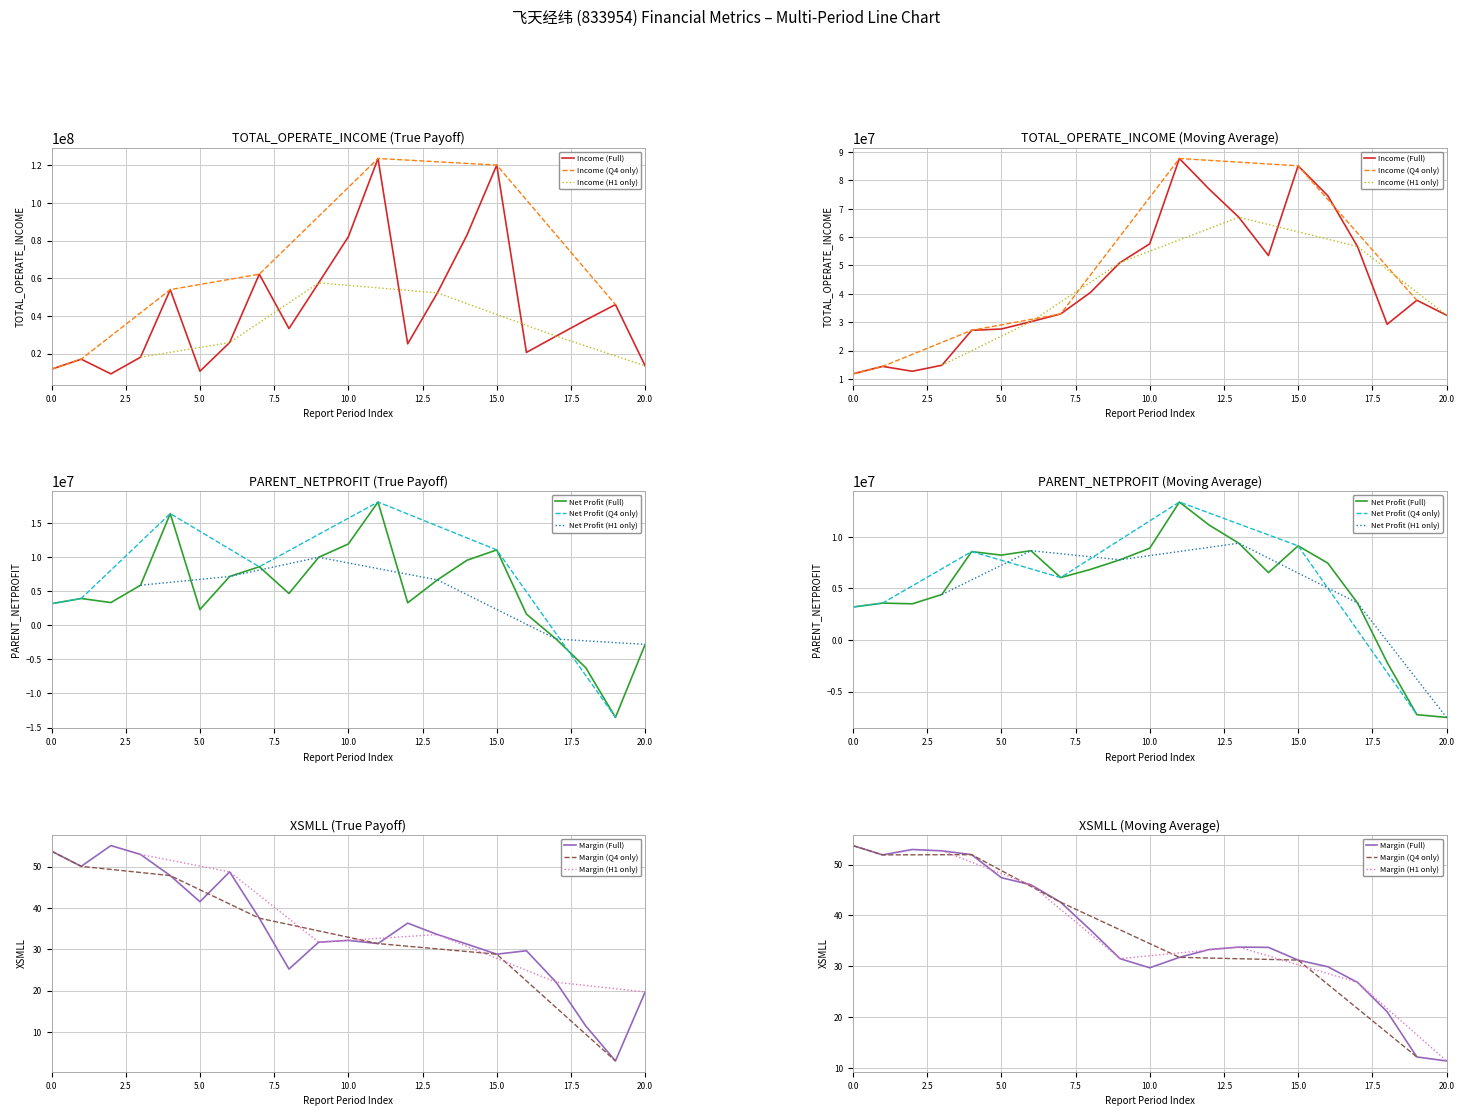

The value of XSMLL at 2016Q2 is 48.7. True or false?

True